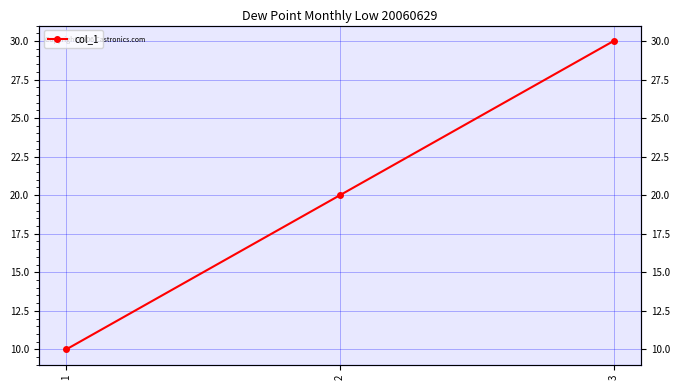

What is the change in value from 1 to 3?

+20